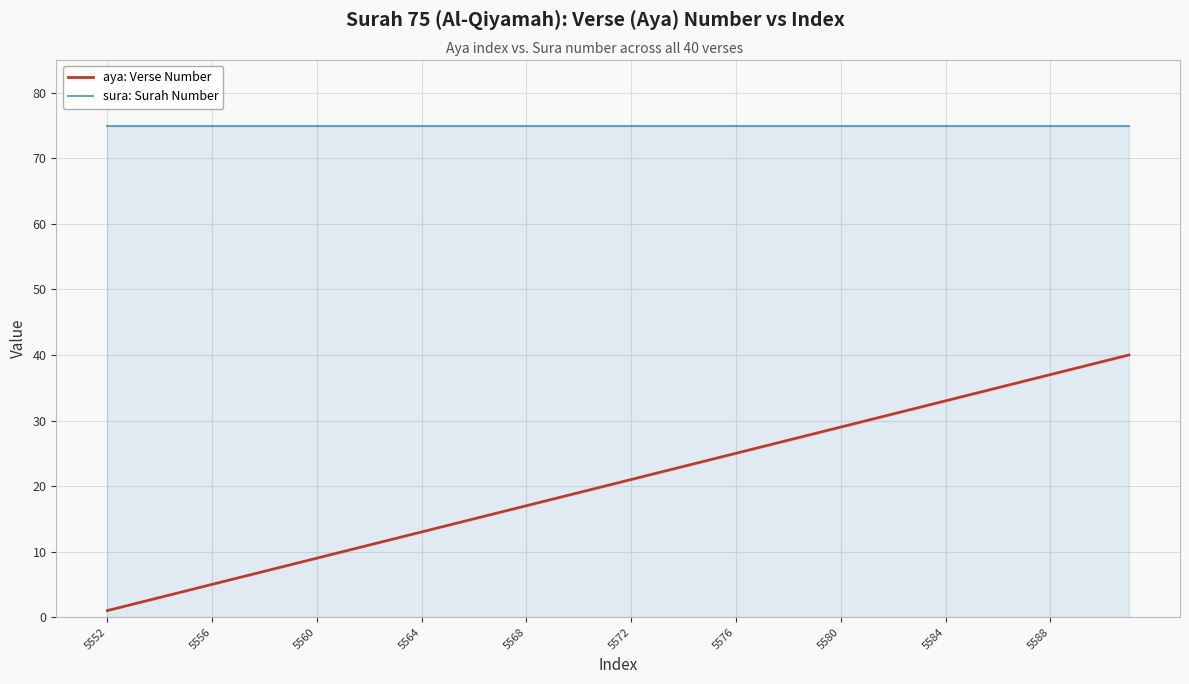

Which series has the largest total across all categories?

sura: Surah Number